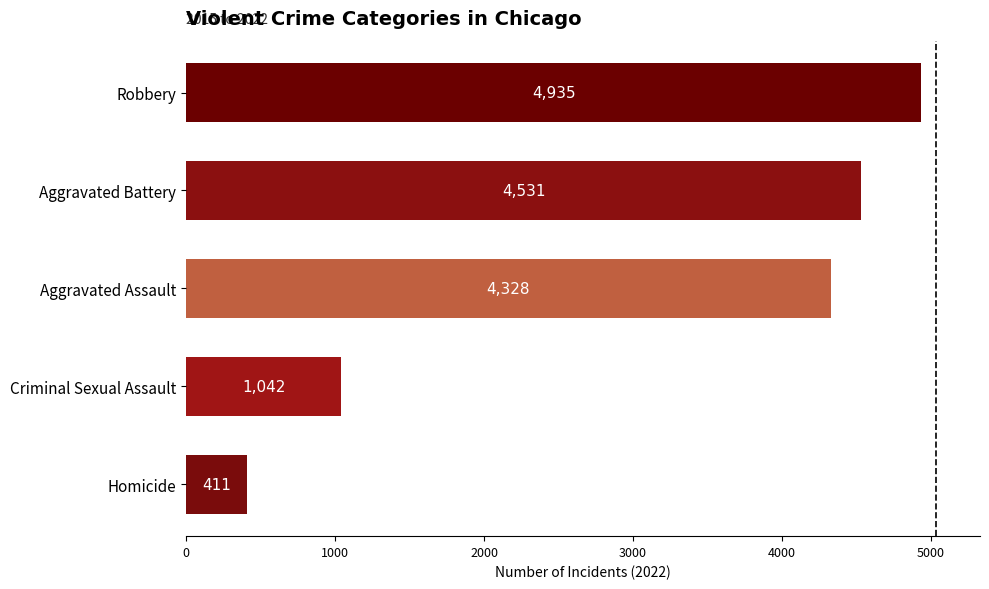

Which series has the largest total across all categories?

Robbery